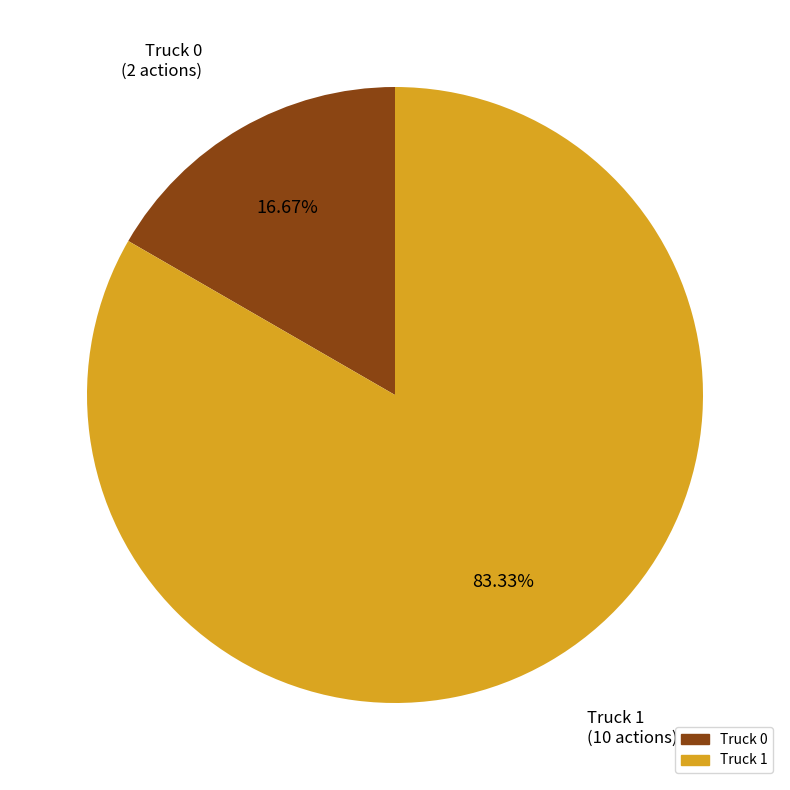

To the nearest percent, what percentage of the pie is Truck 0?

17%